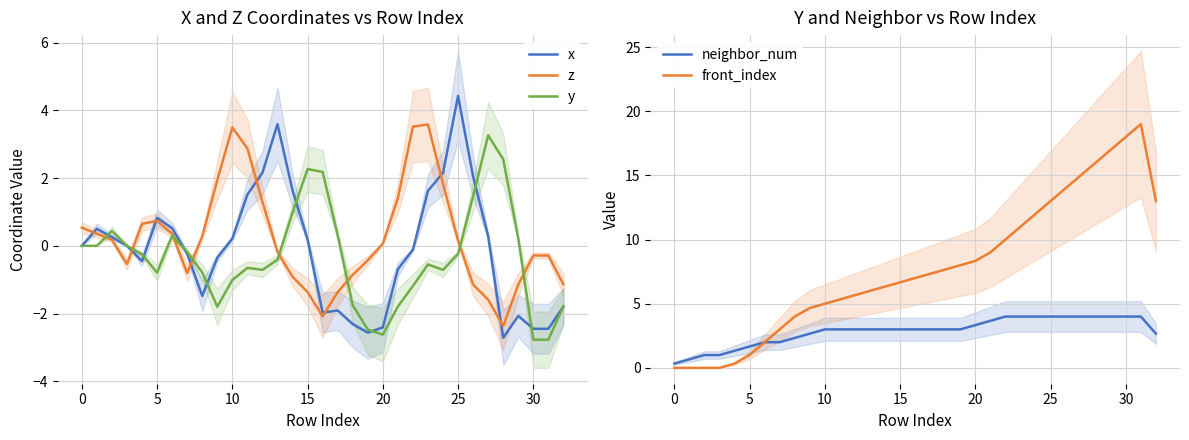

Between 17 and 28, which series saw the biggest shift?

front_index